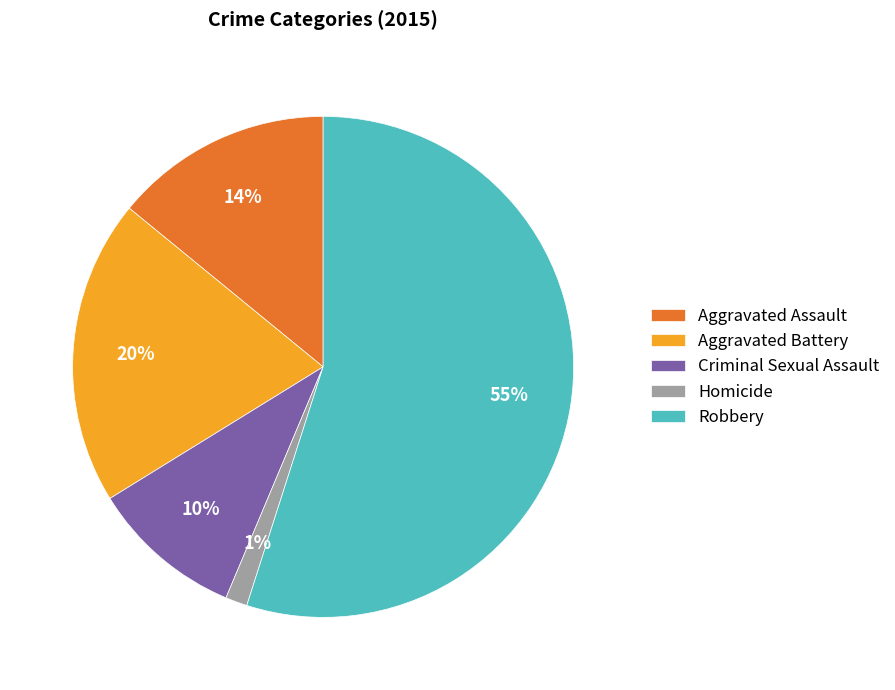

Between Aggravated Battery and Homicide, which is larger?

Aggravated Battery